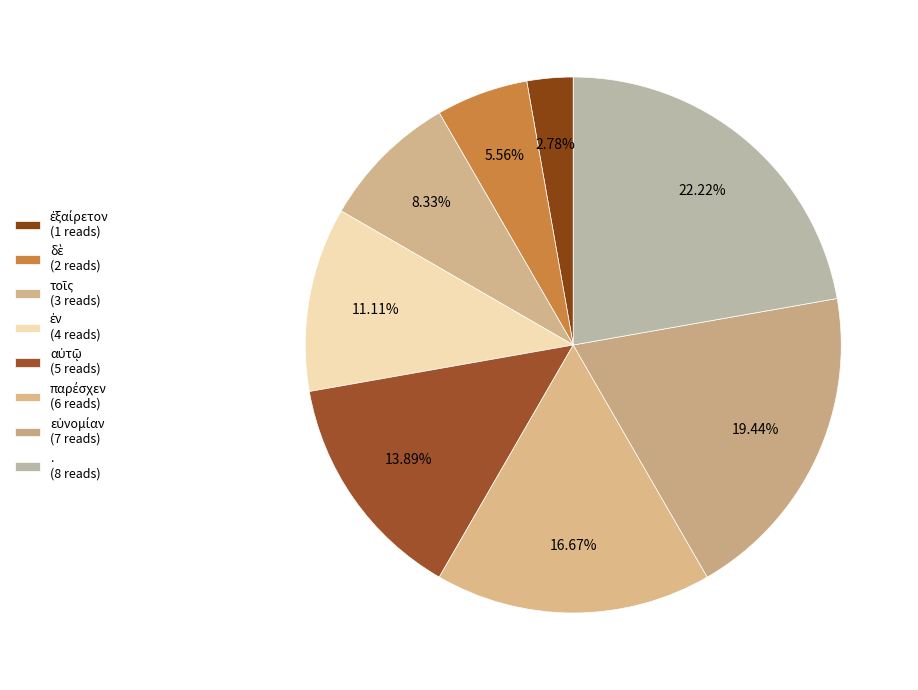

Rank the categories by value from highest to lowest.

., εὐνομίαν, παρέσχεν, αὐτῷ, ἐν, τοῖς, δὲ, ἐξαίρετον